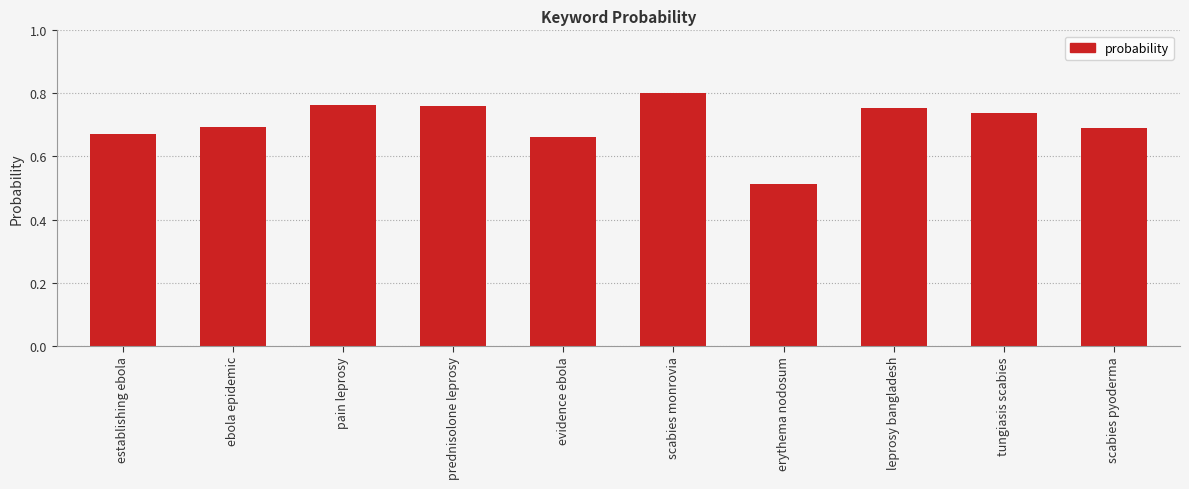

What position from the left is erythema nodosum?

7